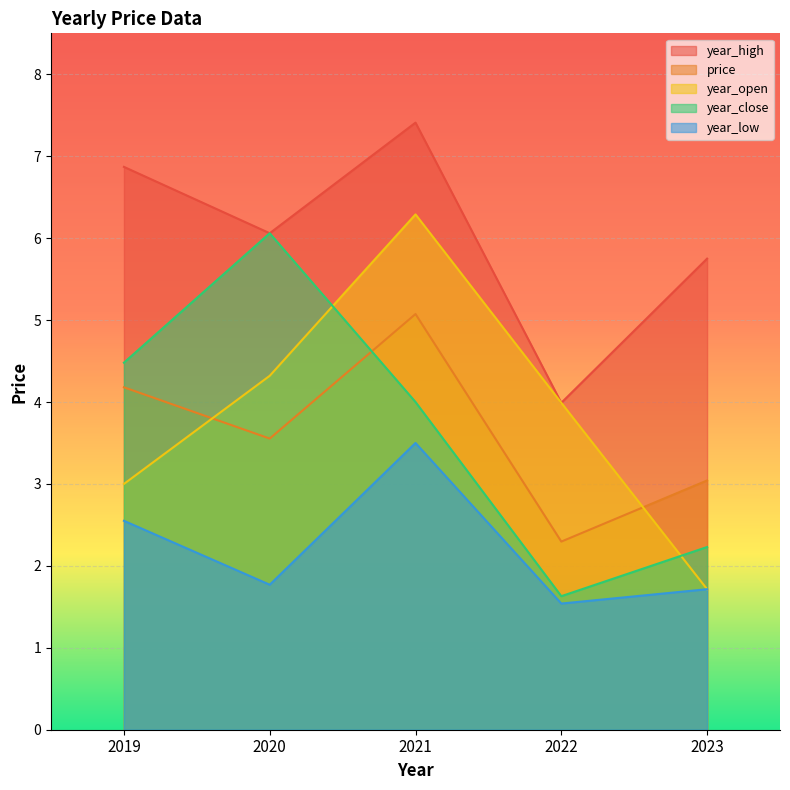

What is the sum of the year_low values at 2020 and 2021?

5.3